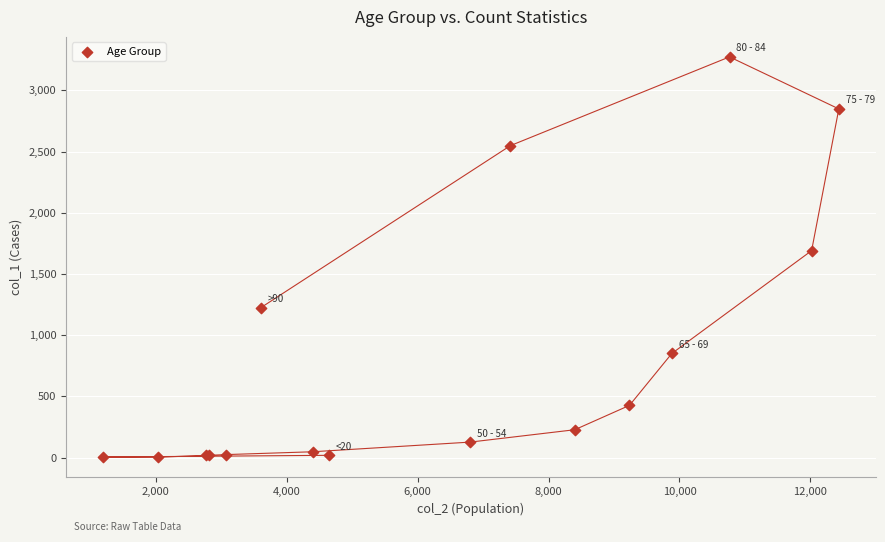

What Y value in the scatter plot is closest to 1638?

1690